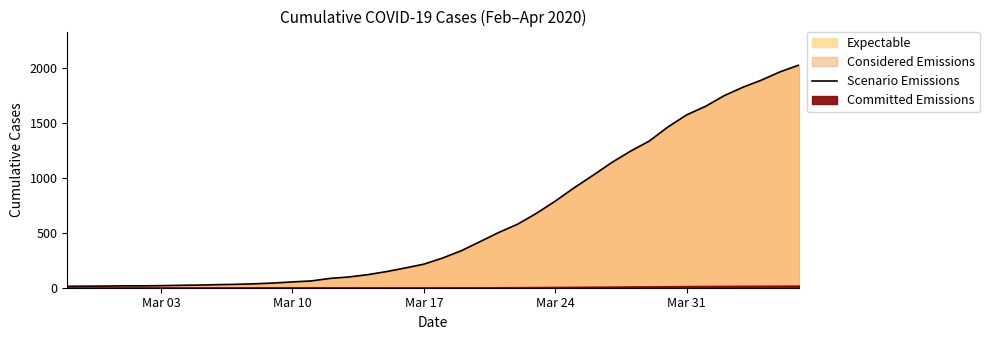

Which label corresponds to the smallest value in the chart?

Mar 03